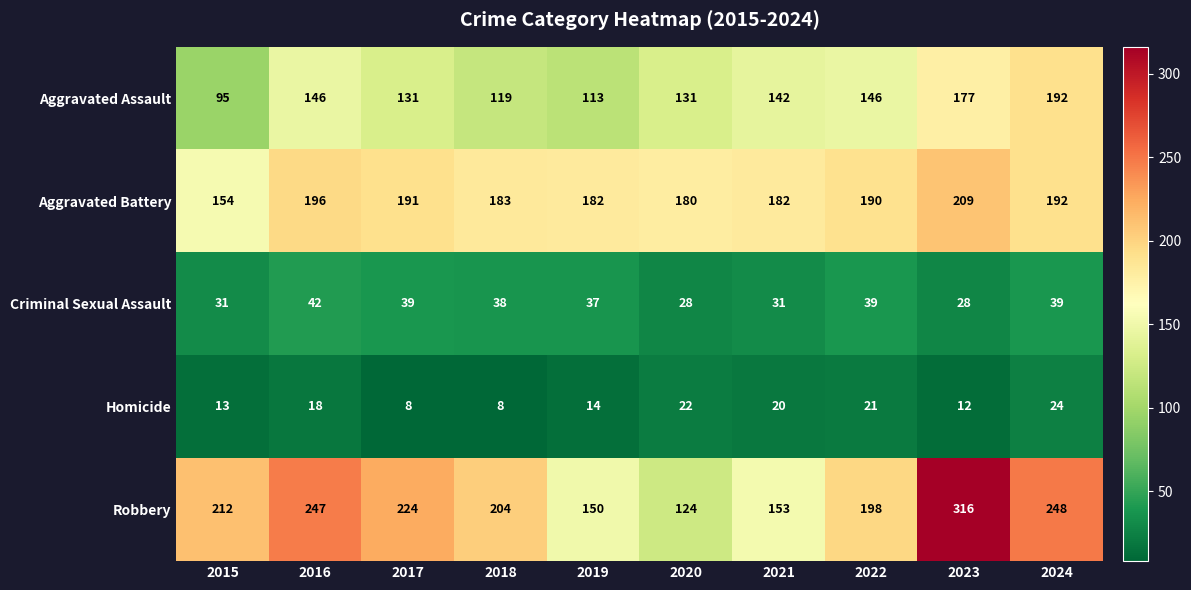

Is it true that Robbery equals 153 at 2021?

True